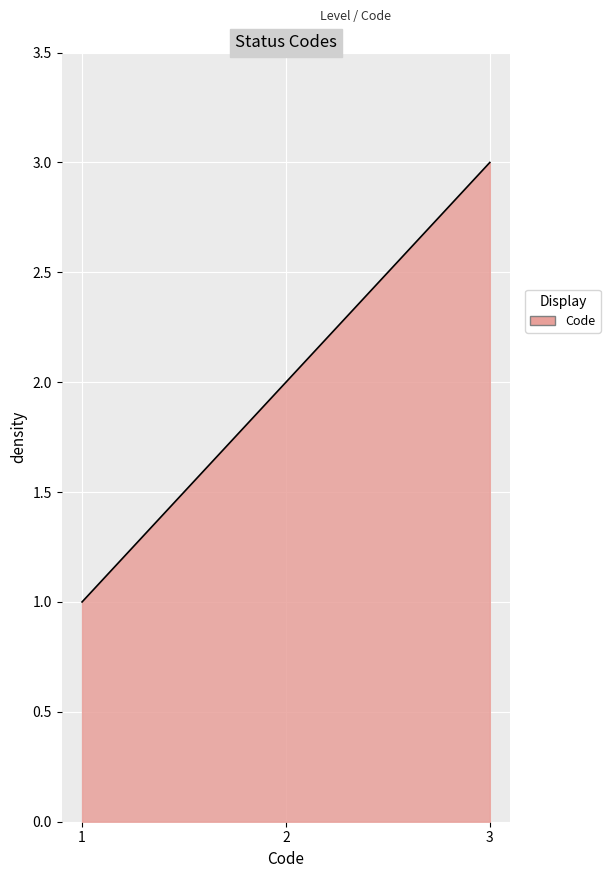

Does the chart display data point markers on the line(s)?

No